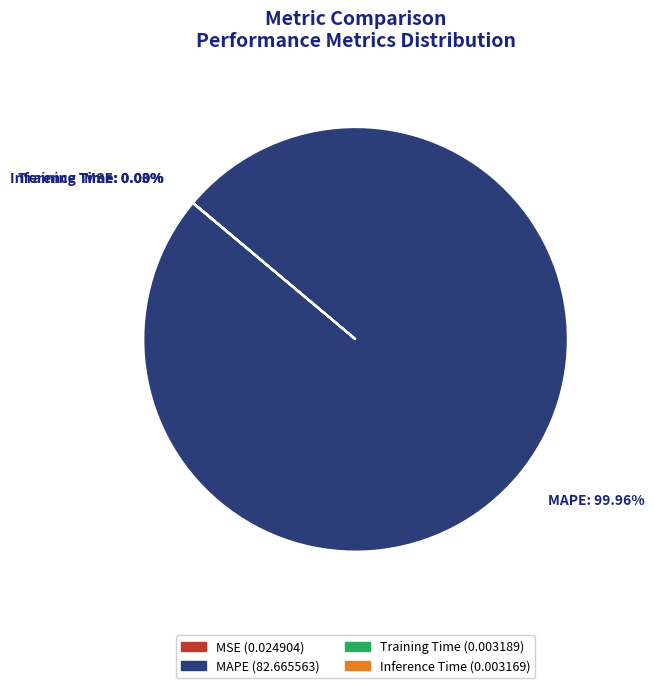

Does any single category account for the majority?

Yes